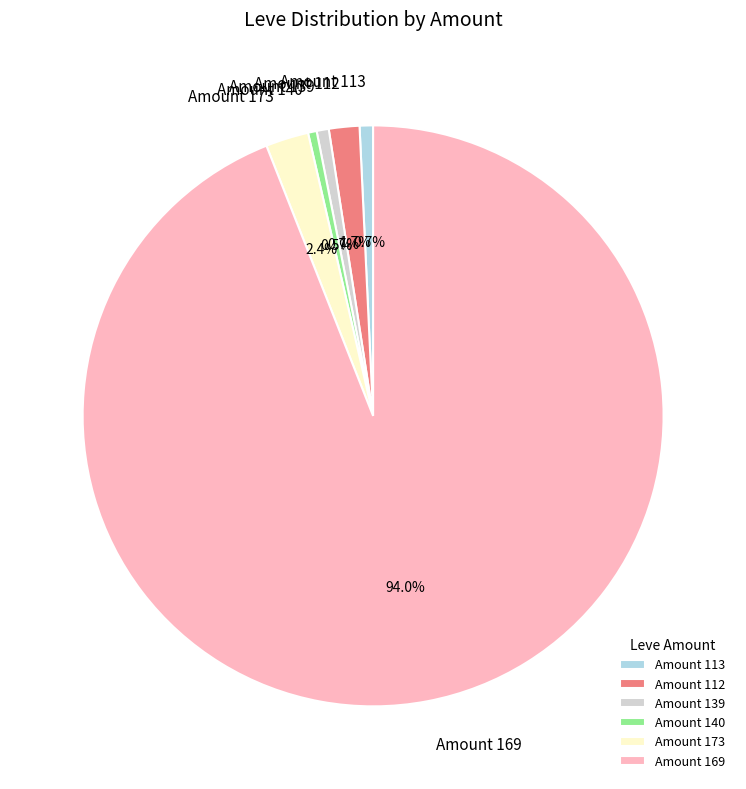

What percentage do Amount 112 and Amount 173 together represent?

4.1%